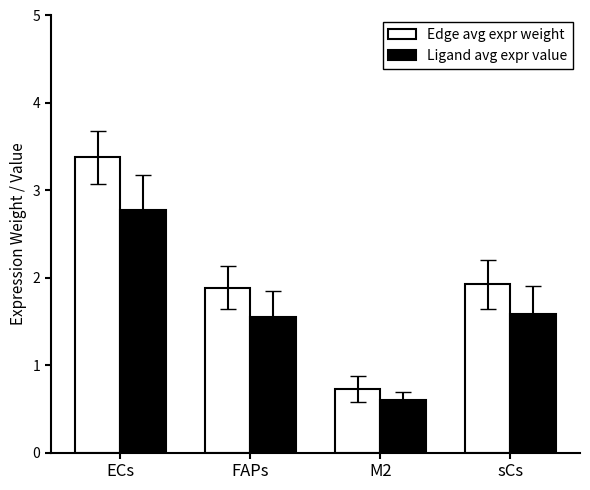

What is the minimum value for Edge avg expr weight?

0.7